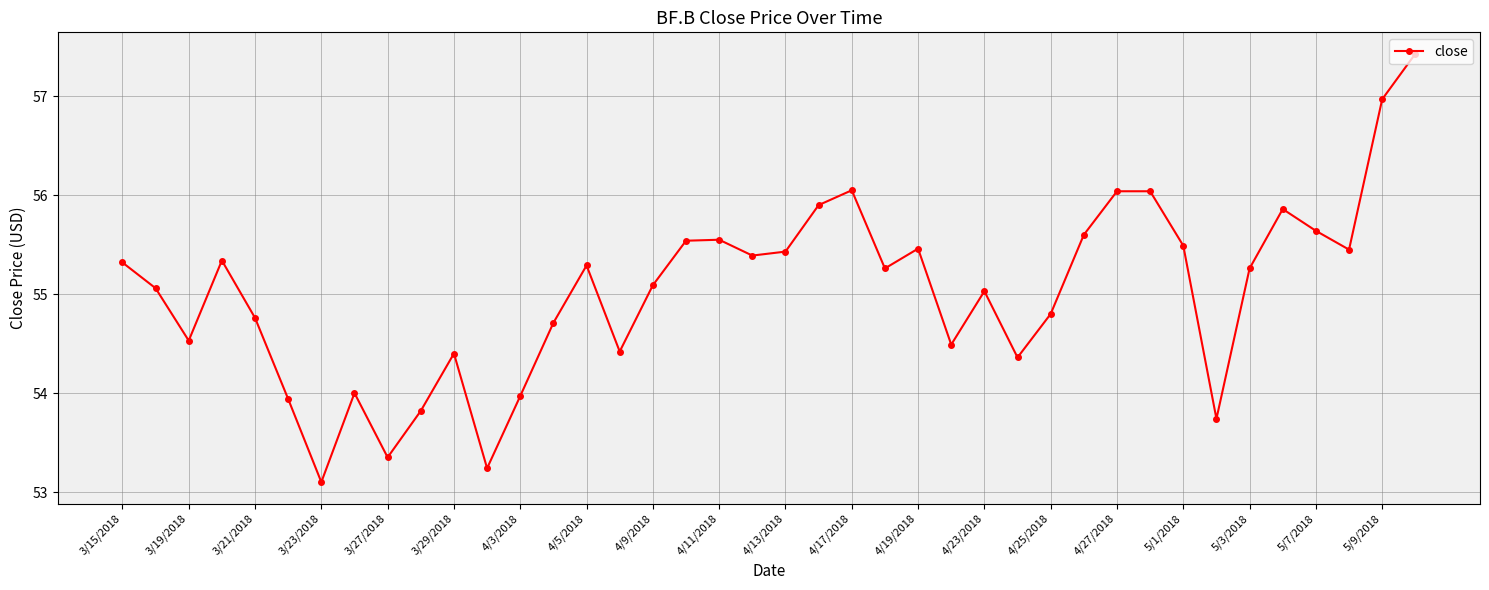

How many points are lower than both their immediate neighbors (excluding endpoints)?

11